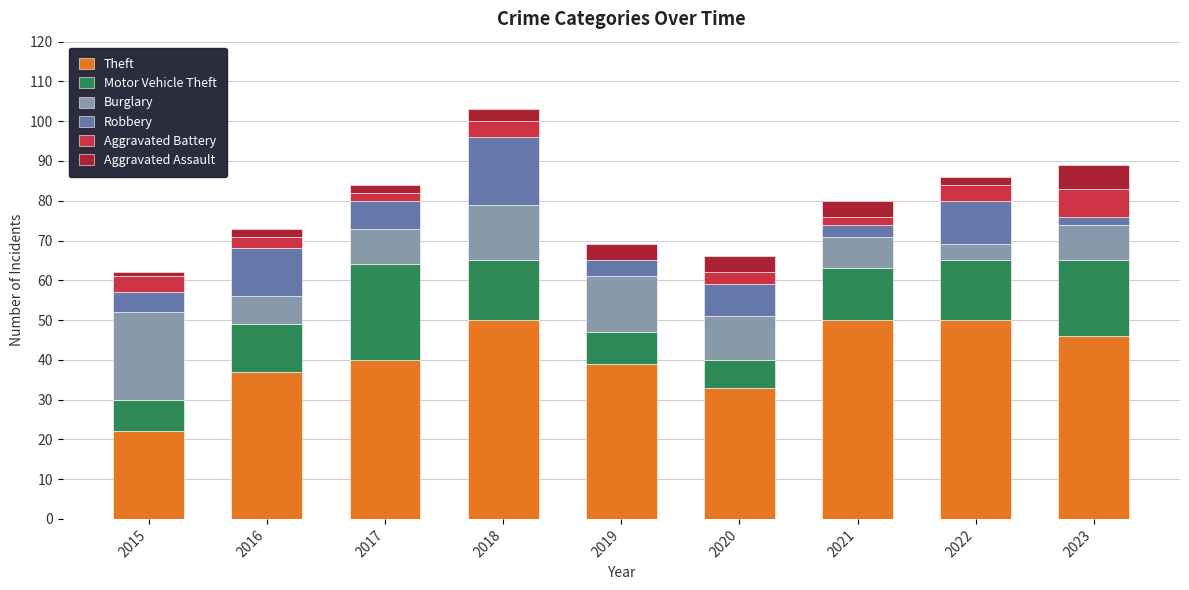

At which category is the sum across all series the highest?

2018